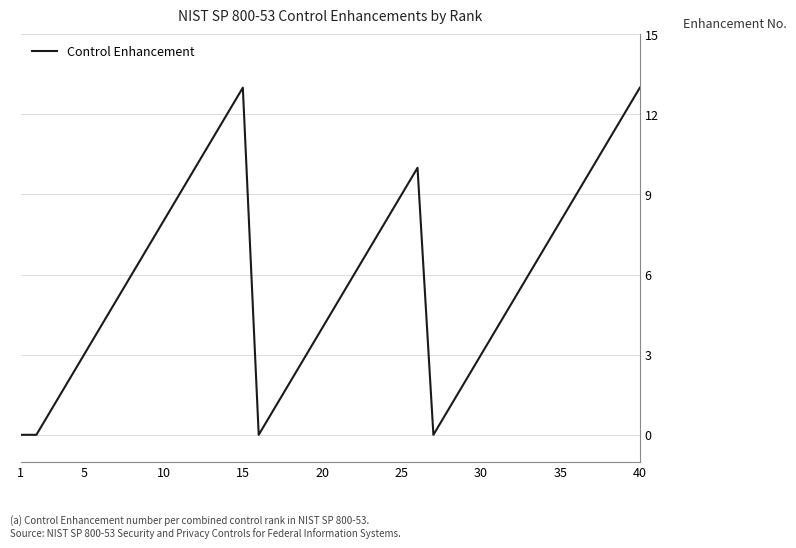

True or false: the data shows 2 at 30.

False